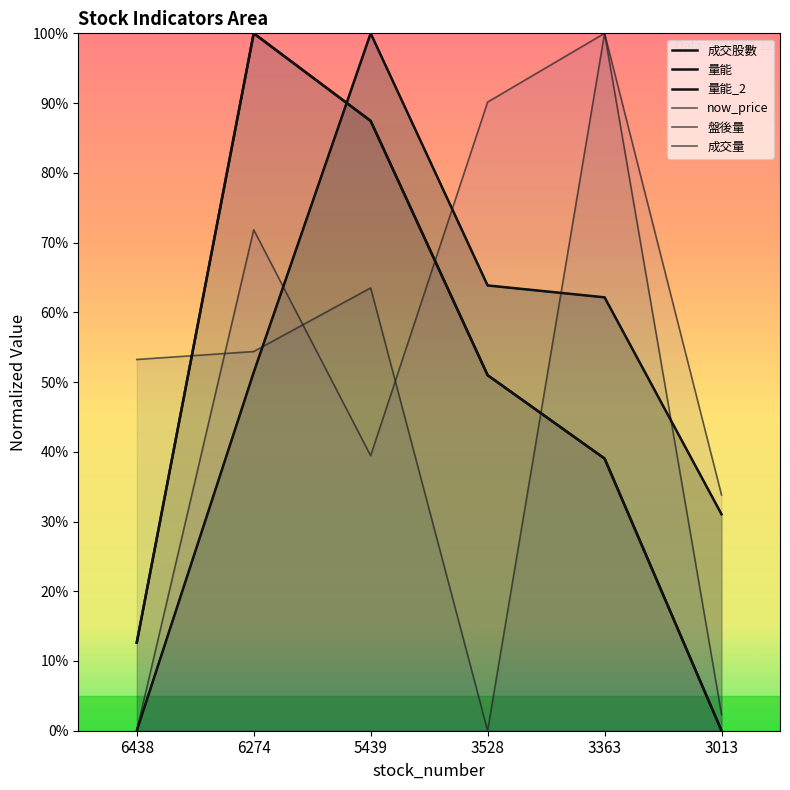

Where do 成交股數 and now_price first cross each other?

6274 and 5439